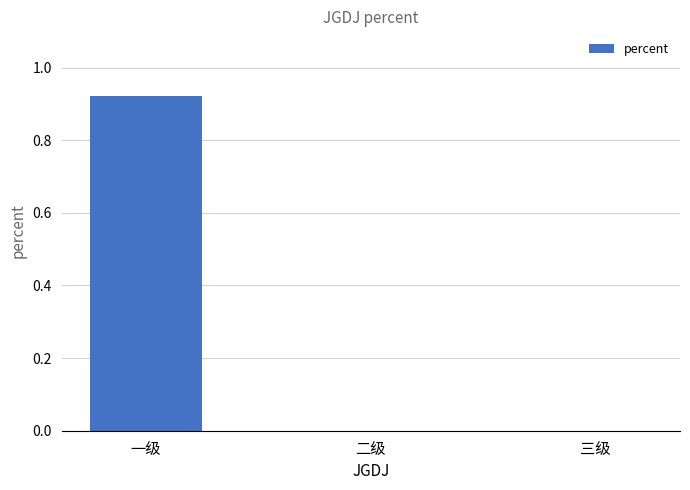

What is the change in value from 一级 to 二级?

-0.9